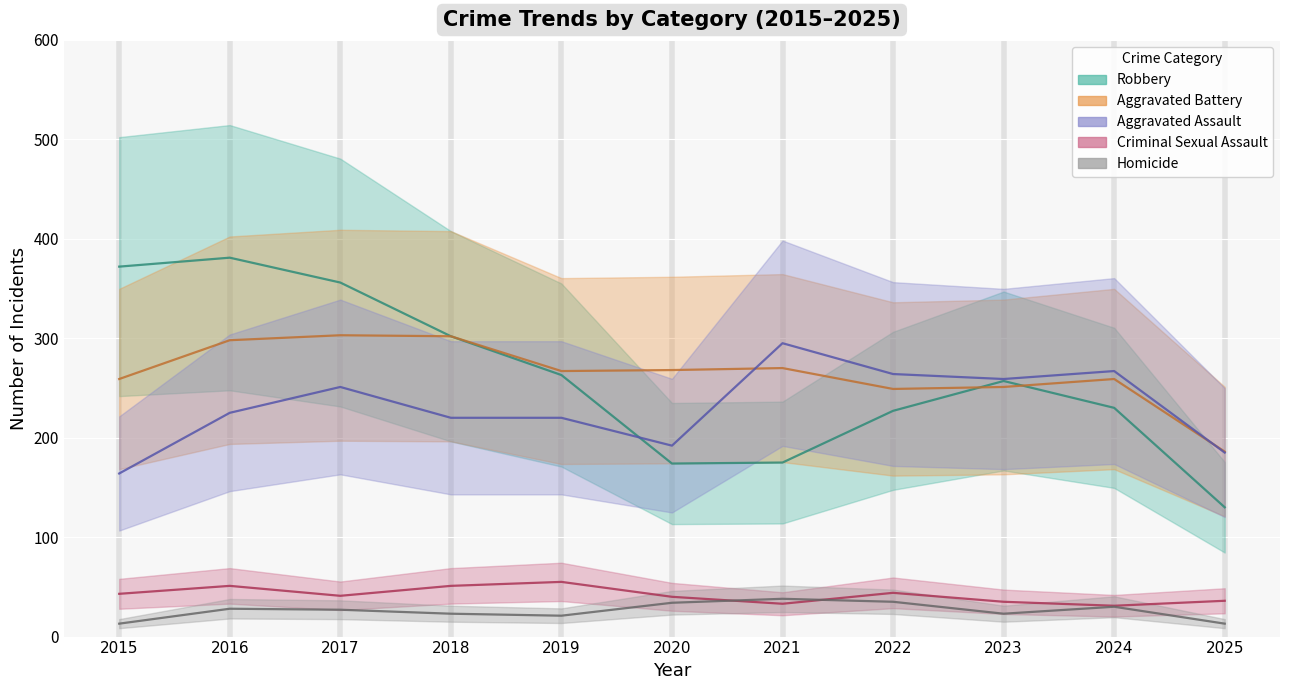

The value of Aggravated Assault at 2020 is 64. True or false?

False